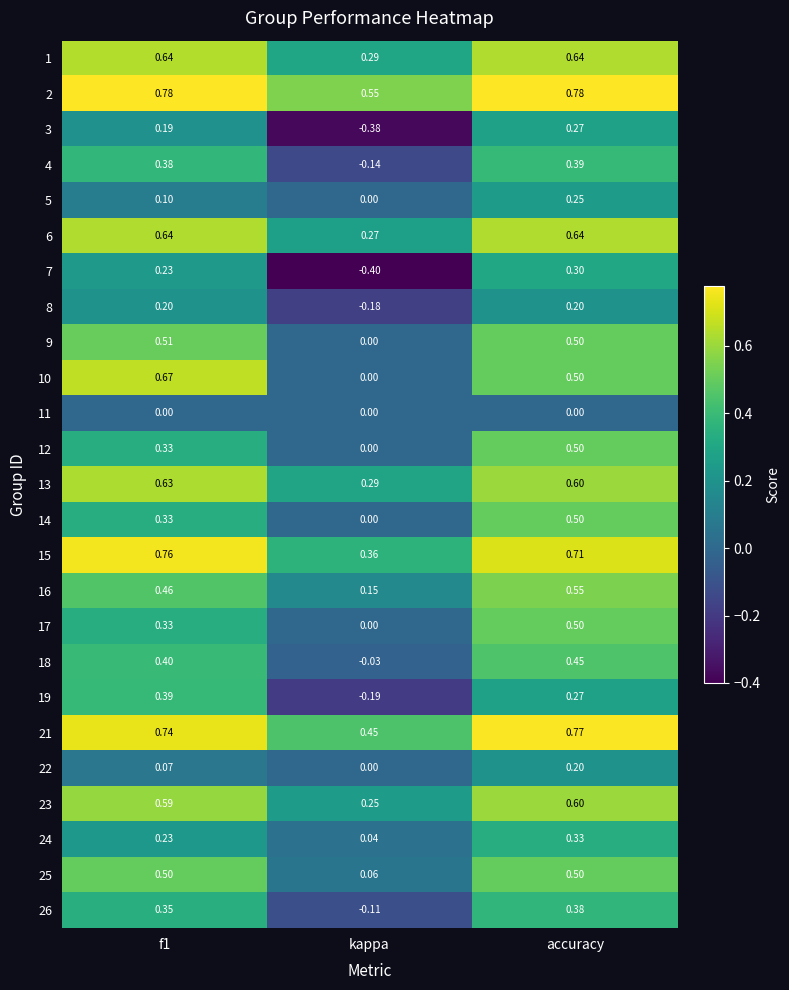

What is the total value across all series at kappa?

1.3